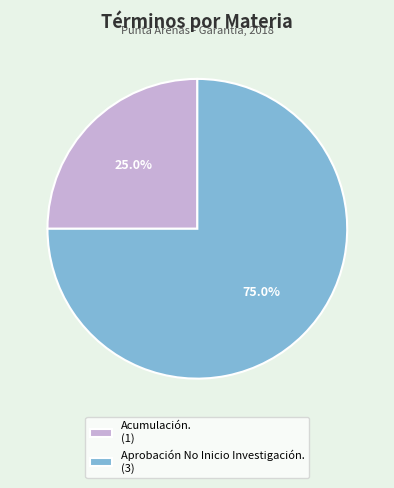

Do Acumulación. and Aprobación No Inicio Investigación. together represent more than half of the pie?

Yes